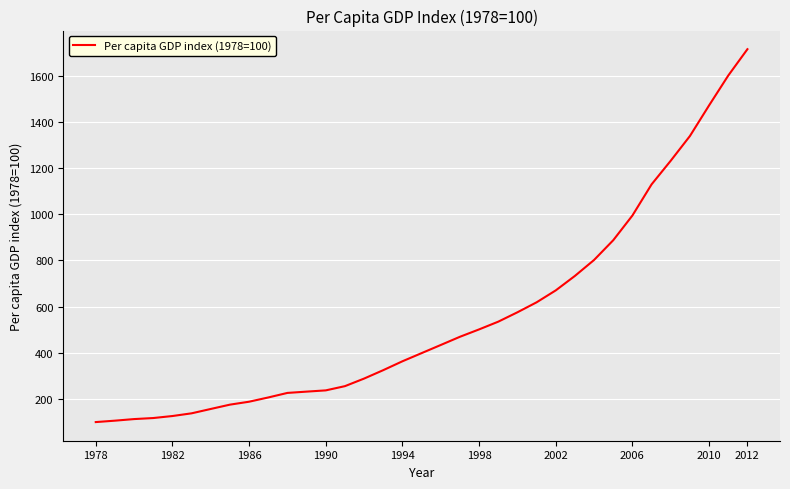

Count the number of categories in the chart.

35